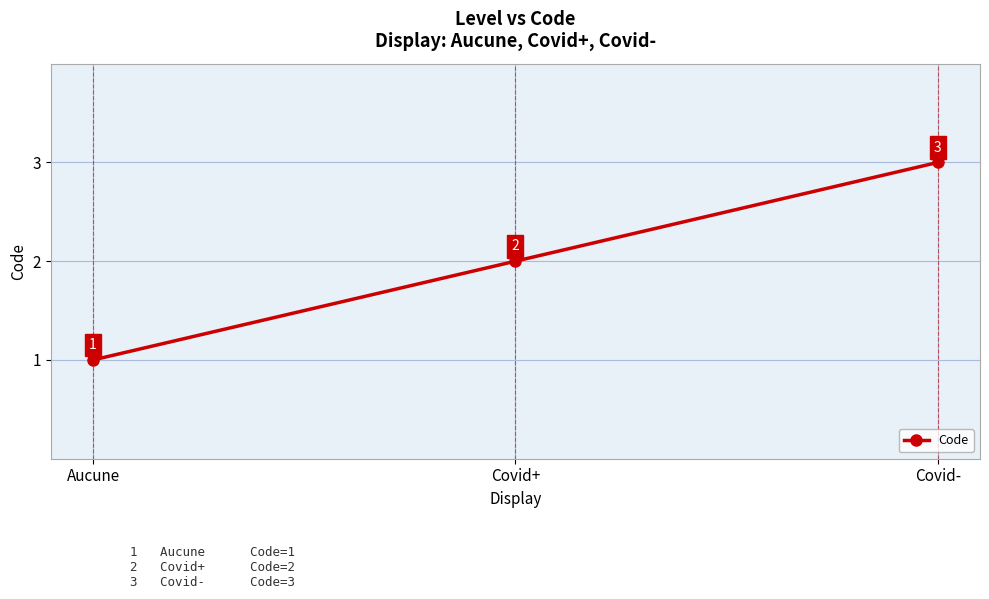

Reading right to left, what are all the values shown in this chart?

3	2	1